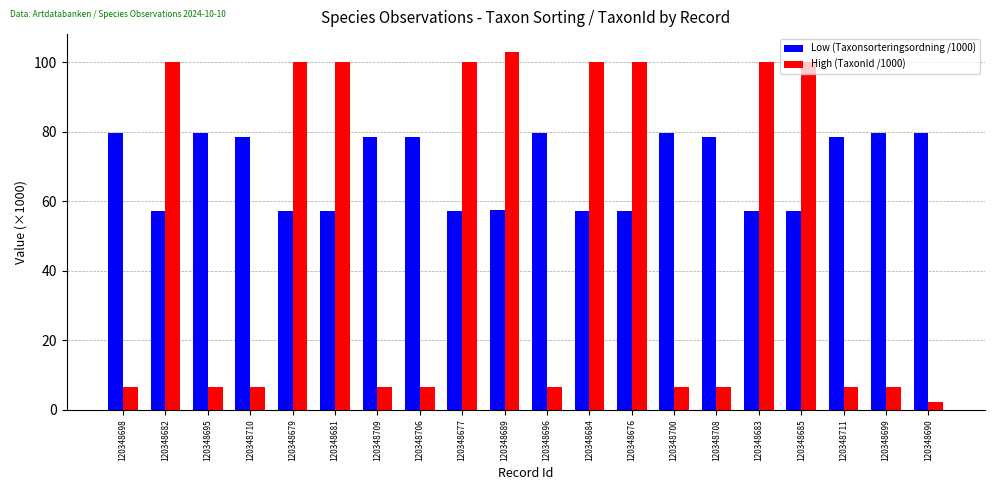

Which series has the largest total across all categories?

Low (Taxonsorteringsordning /1000)